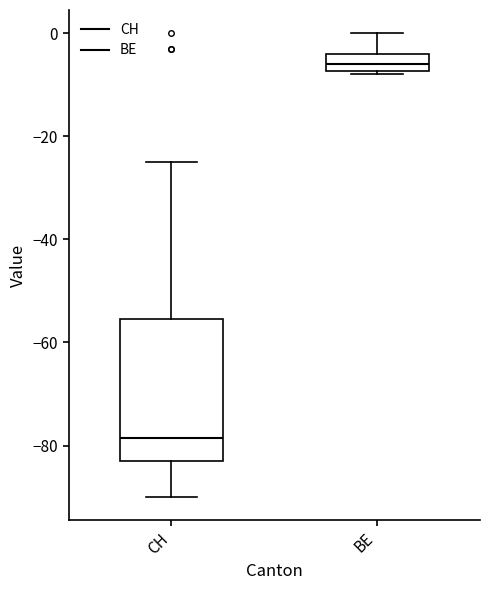

Comparing the boxes themselves (not the whiskers), which one is the tallest?

CH